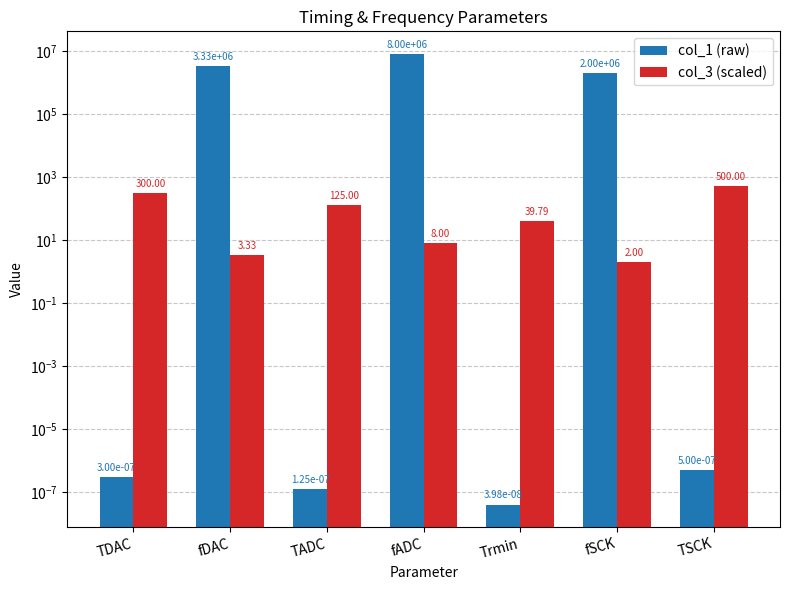

What are all the series names shown in the legend?

col_1 (raw), col_3 (scaled)